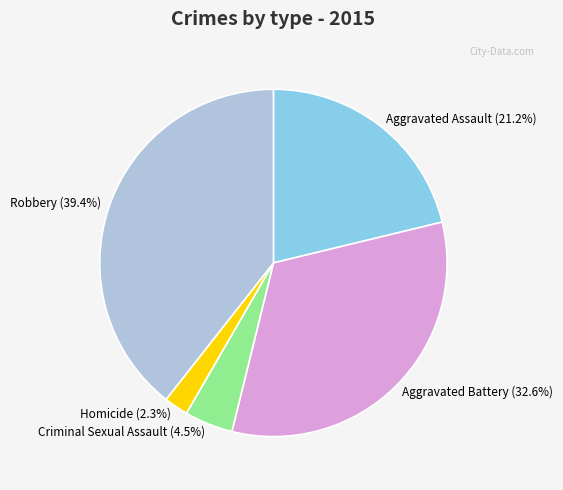

To the nearest percent, what percentage of the pie is Homicide?

2%